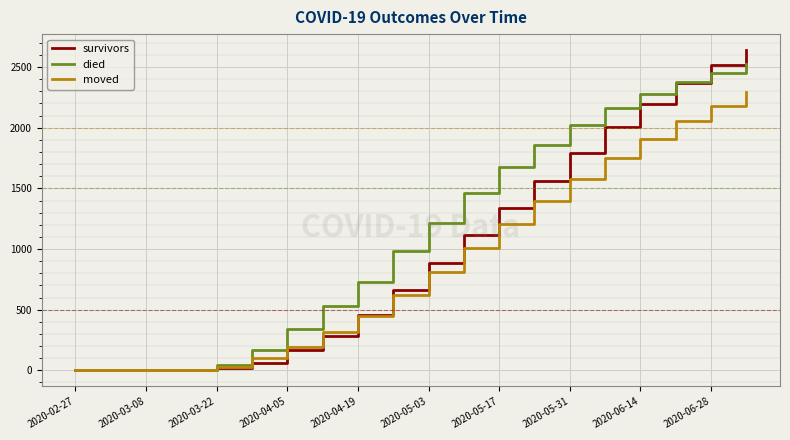

Rank the series by their maximum value, from lowest to highest.

moved, died, survivors